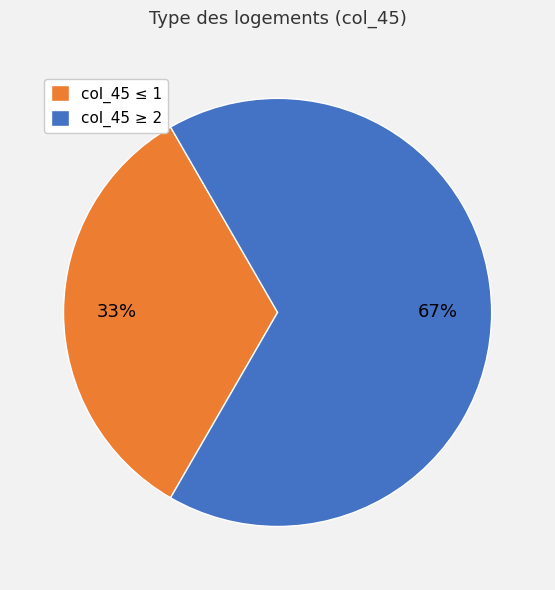

Does any single category account for the majority?

Yes